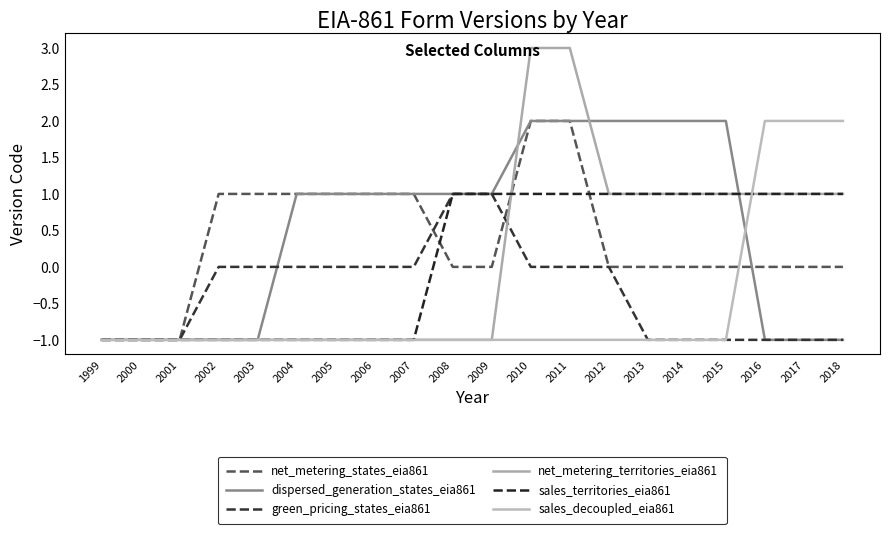

What are all the series names shown in the legend?

net_metering_states_eia861, dispersed_generation_states_eia861, green_pricing_states_eia861, net_metering_territories_eia861, sales_territories_eia861, sales_decoupled_eia861